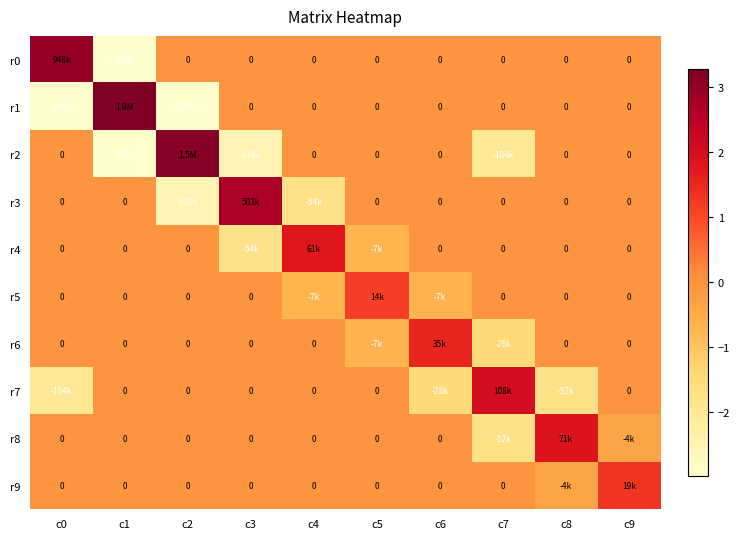

What is the approximate value of r2 at c7?

-2.0